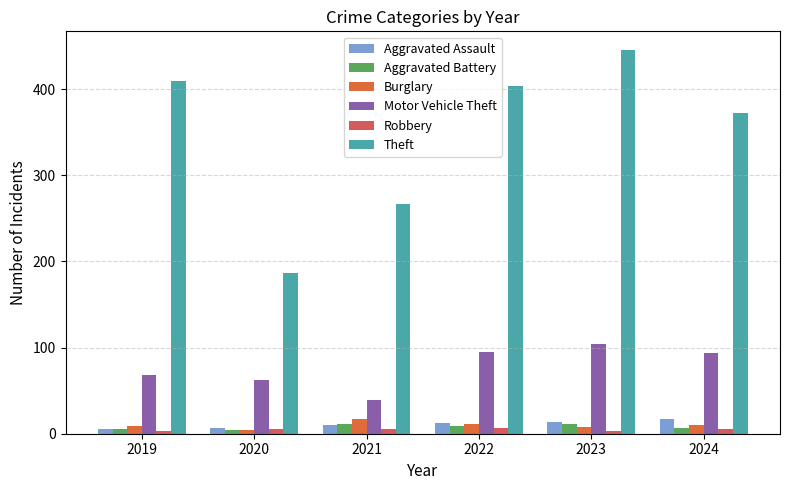

How many data points in Burglary are less than 10?

3